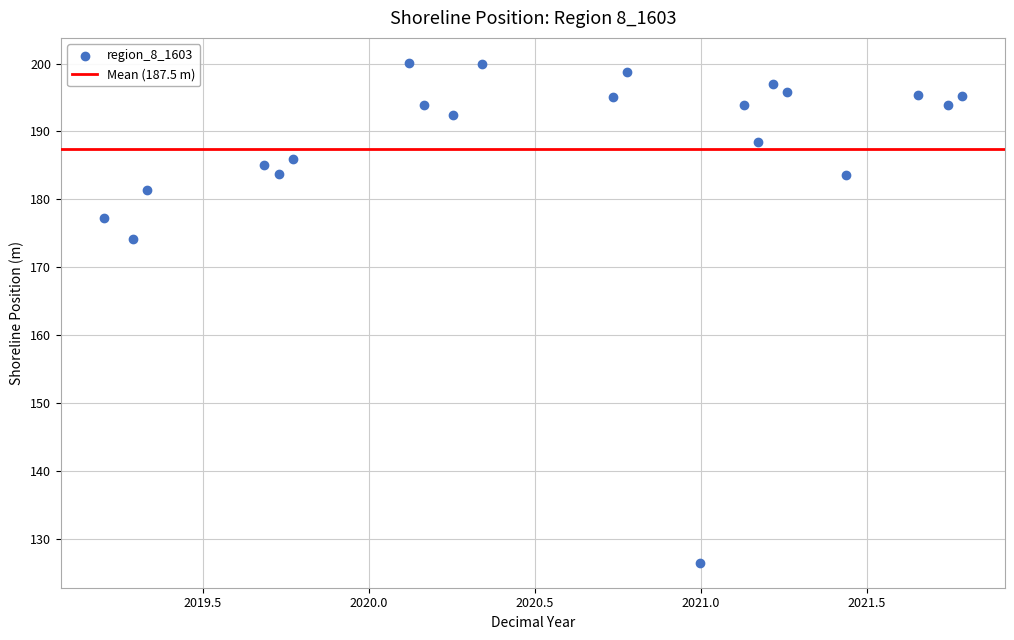

What is the range of Y values (max minus min)?

73.6